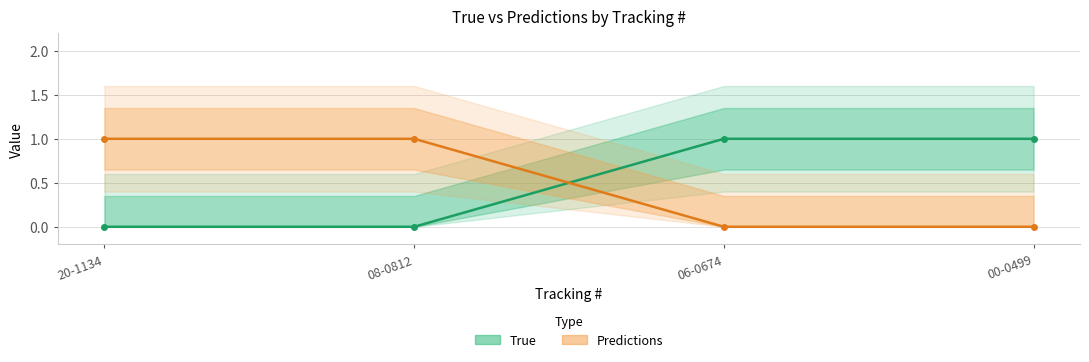

At how many categories does at least one series exceed 0?

4